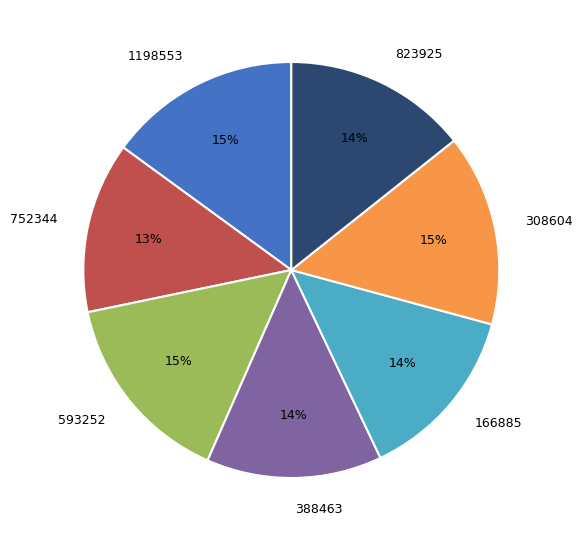

To the nearest percent, what is the combined percentage of 593252 and 308604?

30%